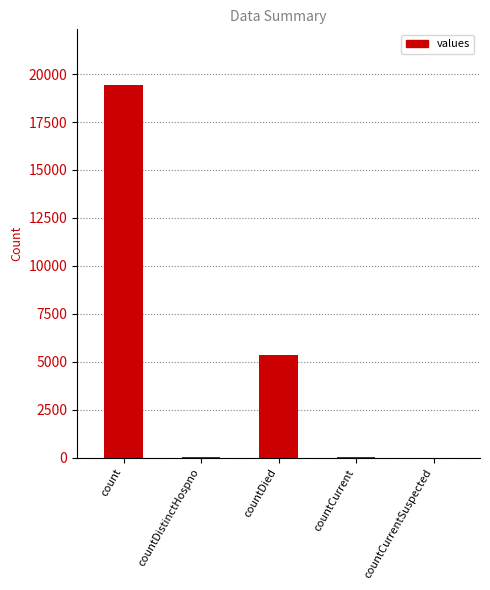

What is the sum of all values?

24875